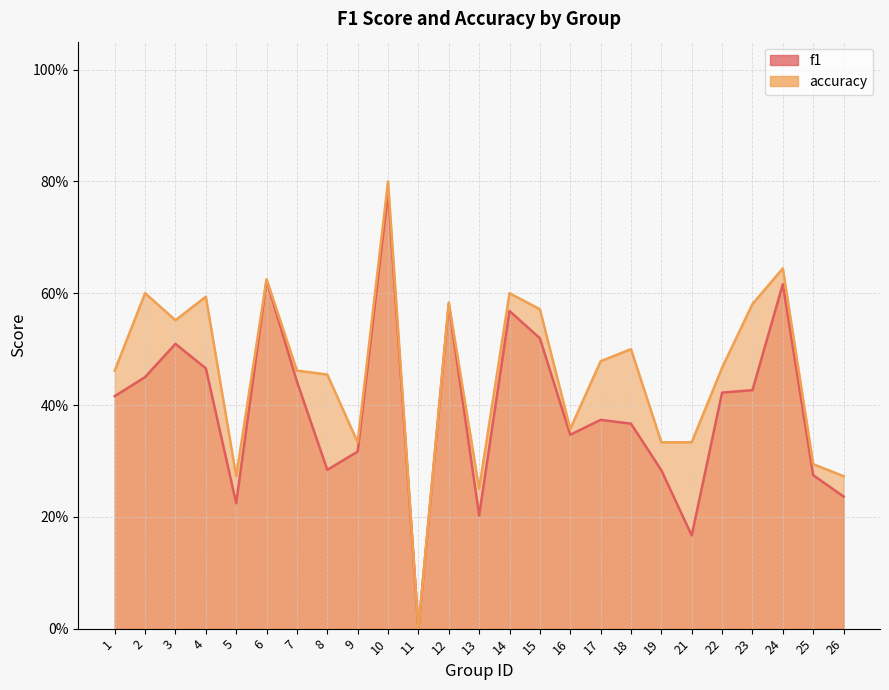

Reading left to right, what are all the values shown in this chart?

f1: 1=0.4	2=0.5	3=0.5	4=0.5	5=0.2	6=0.6	7=0.4	8=0.3	9=0.3	10=0.8	11=0.0	12=0.6	13=0.2	14=0.6	15=0.5	16=0.3	17=0.4	18=0.4	19=0.3	21=0.2	22=0.4	23=0.4	24=0.6	25=0.3	26=0.2
accuracy: 1=0.5	2=0.6	3=0.6	4=0.6	5=0.3	6=0.6	7=0.5	8=0.5	9=0.3	10=0.8	11=0.0	12=0.6	13=0.2	14=0.6	15=0.6	16=0.4	17=0.5	18=0.5	19=0.3	21=0.3	22=0.5	23=0.6	24=0.6	25=0.3	26=0.3